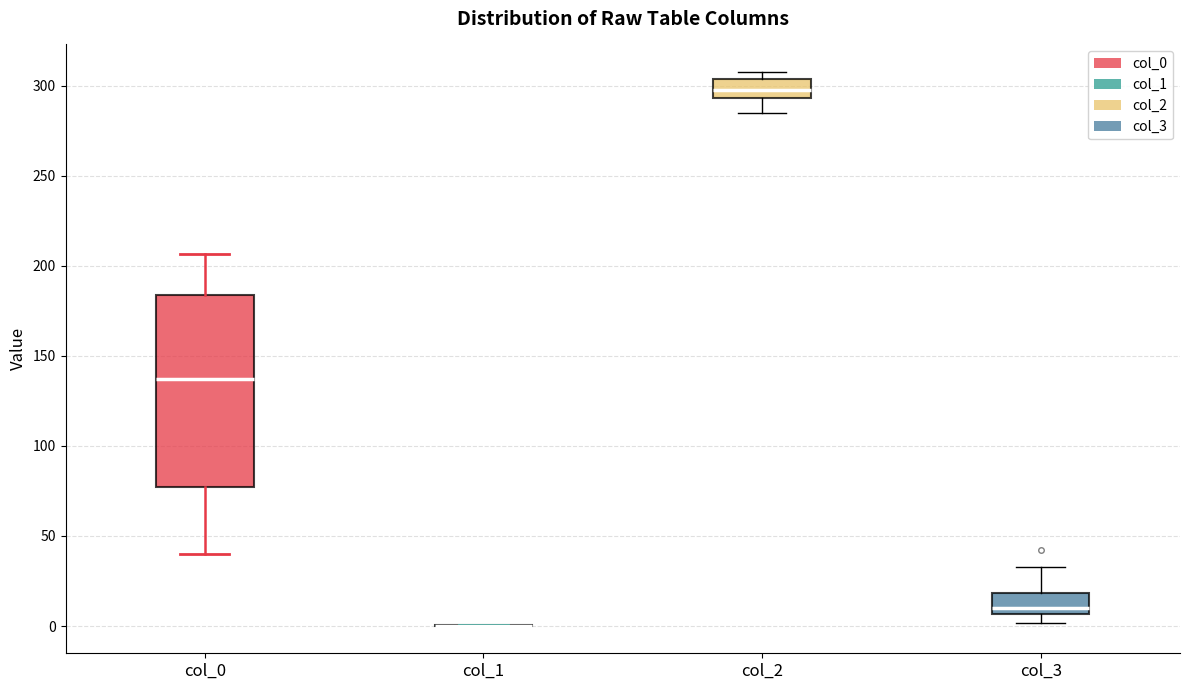

Where is the lower edge of the box for col_0 on the y-axis? The values are not printed on the chart, so give them approximately, as read against the axis.

75